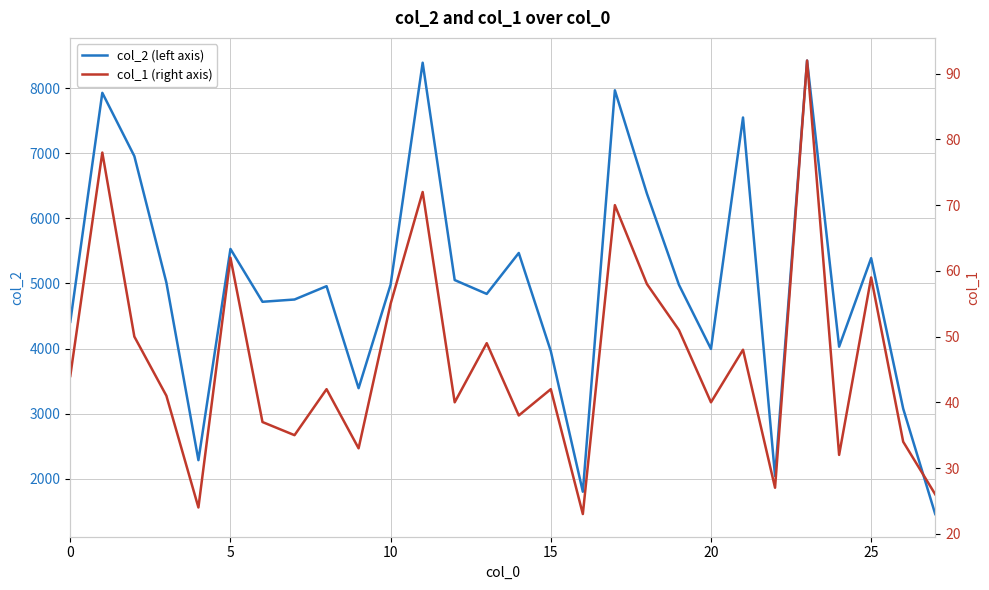

What is the lowest value of the col_2 (left axis) series?

1456